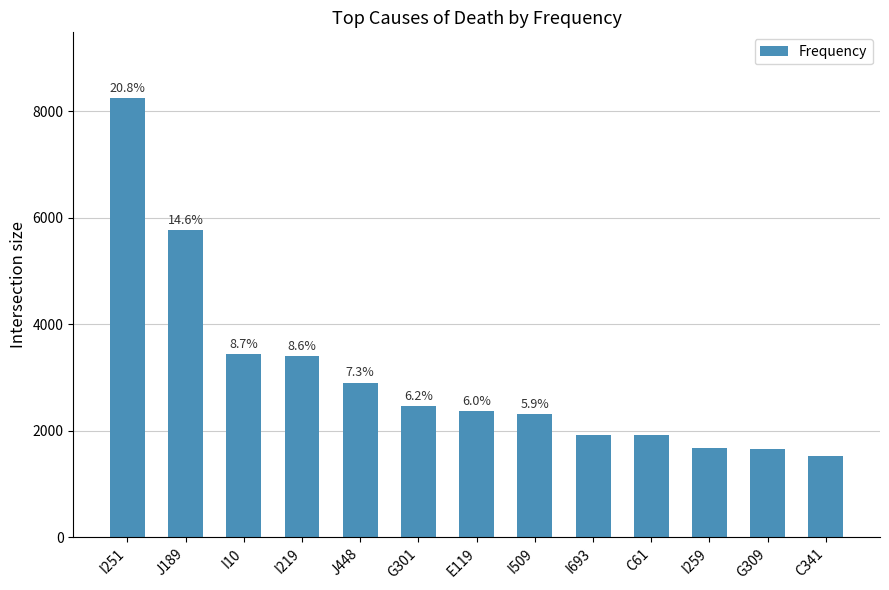

What is the sum of the values at I251 and J448?

11147